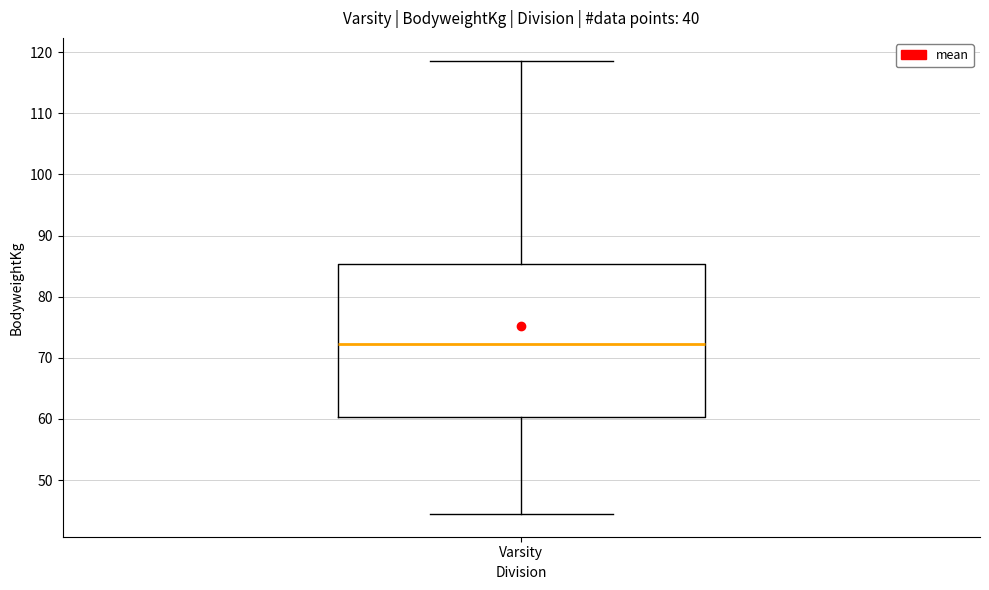

Transcribe this box plot: give where the median line is, the range the box spans, and where the two whiskers end, as read against the y-axis. The values are not printed on the chart, so give them approximately, as read against the axis.

median 72, box 60 to 85, whiskers 44 to 119